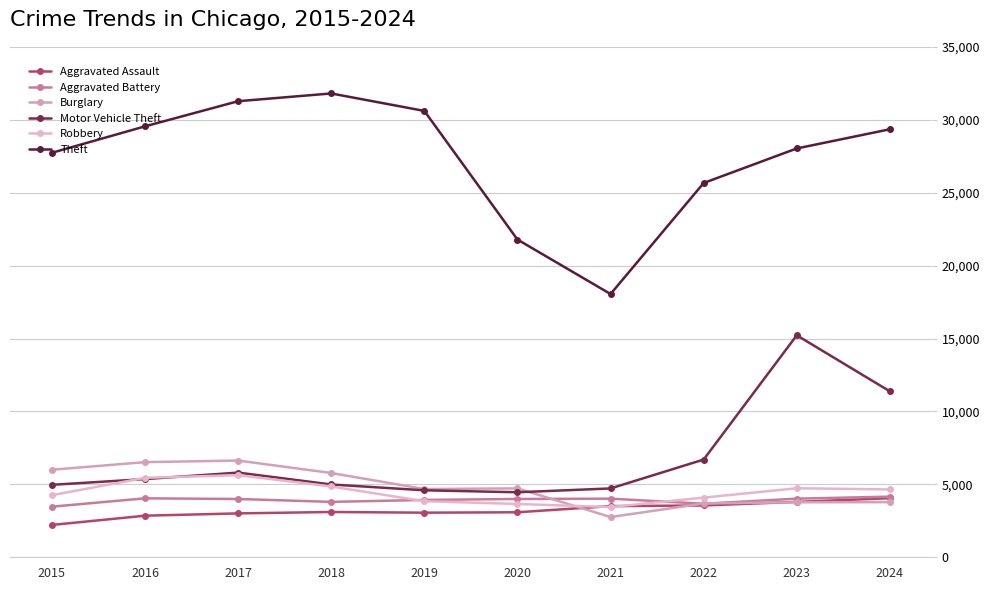

Reading left to right, what are all the values shown in this chart?

Aggravated Assault: 2015=2217	2016=2851	2017=3009	2018=3105	2019=3058	2020=3086	2021=3508	2022=3553	2023=3798	2024=4051
Aggravated Battery: 2015=3470	2016=4043	2017=3996	2018=3799	2019=3930	2020=3999	2021=4019	2022=3671	2023=4019	2024=4158
Burglary: 2015=6002	2016=6524	2017=6633	2018=5778	2019=4679	2020=4724	2021=2757	2022=3690	2023=3773	2024=3781
Motor Vehicle Theft: 2015=4968	2016=5362	2017=5806	2018=4991	2019=4593	2020=4458	2021=4720	2022=6700	2023=15221	2024=11376
Robbery: 2015=4257	2016=5449	2017=5631	2018=4856	2019=3843	2020=3656	2021=3443	2022=4091	2023=4732	2024=4652
Theft: 2015=27735	2016=29547	2017=31272	2018=31803	2019=30606	2020=21787	2021=18050	2022=25663	2023=28032	2024=29348